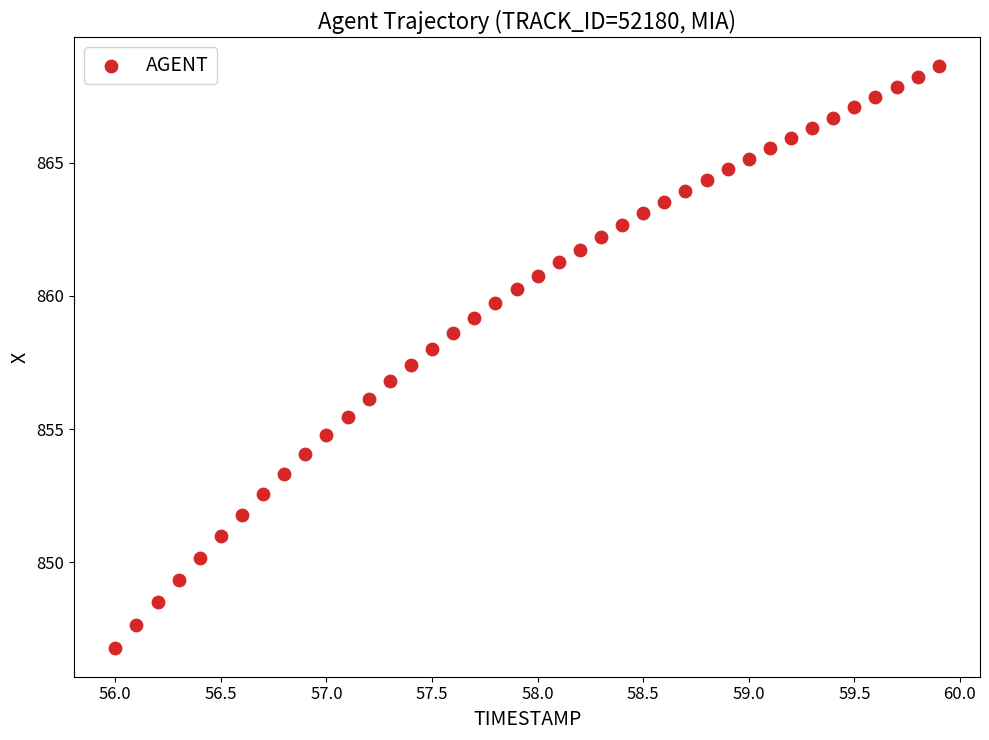

What is the range of Y values (max minus min)?

21.8